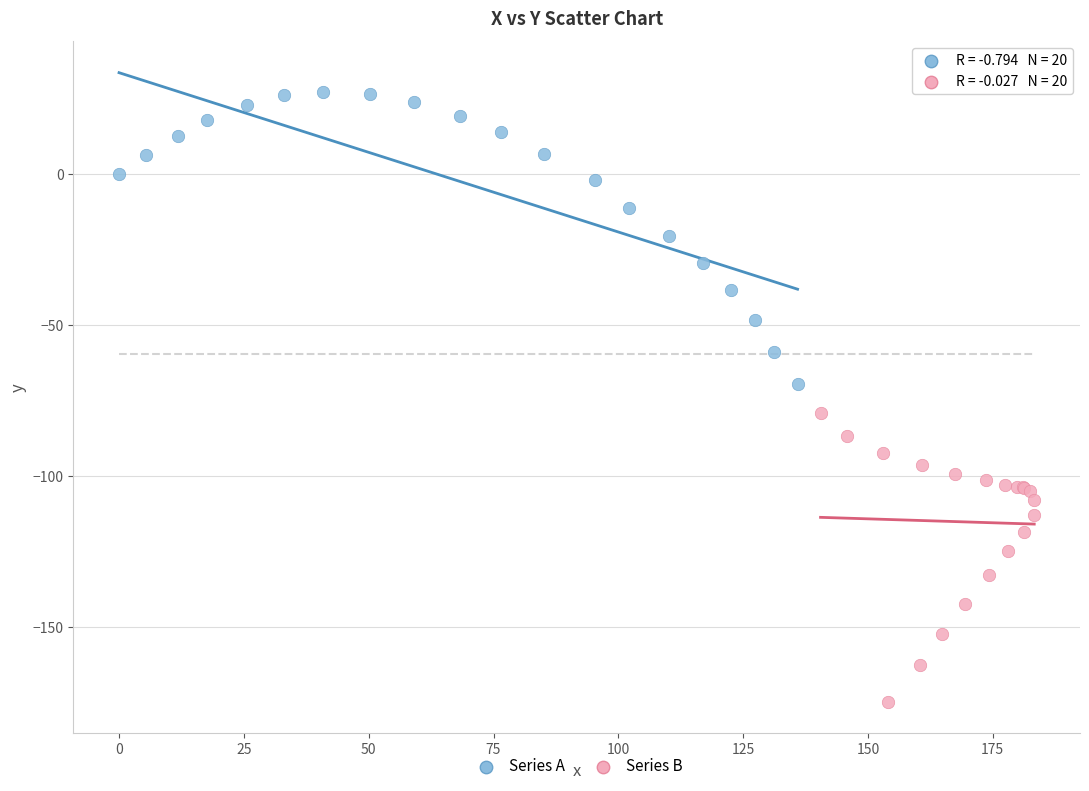

Which series contains the lowest Y value?

Series B